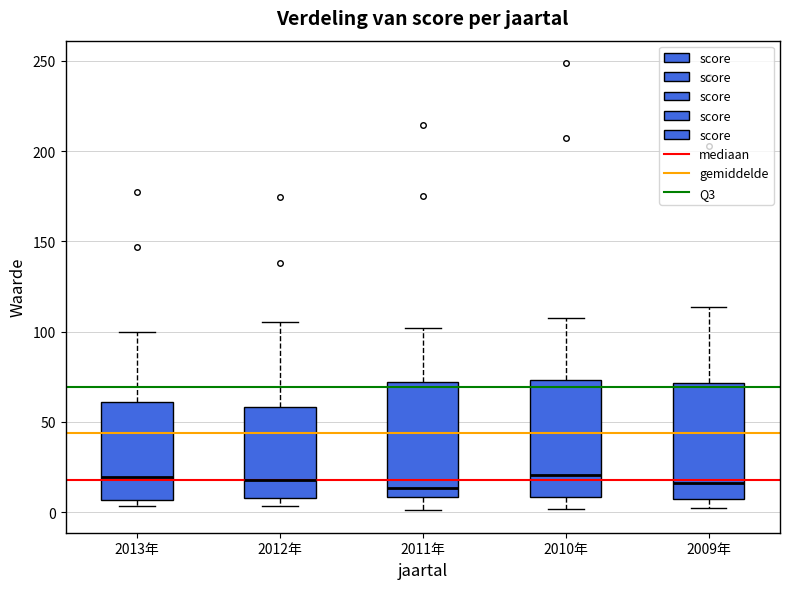

Reading left to right, read every box against the y-axis: the position of its median line, the range the box covers, and the ends of its whiskers. The values are not printed on the chart, so give them approximately, as read against the axis.

2013年: median 20, box 5 to 60, whiskers 5 (just below the box's lower edge) to 100
2012年: median 20, box 10 to 60, whiskers 5 to 105
2011年: median 15, box 10 to 70, whiskers 0 to 100
2010年: median 20, box 10 to 75, whiskers 0 to 110
2009年: median 15, box 5 to 70, whiskers 0 to 115